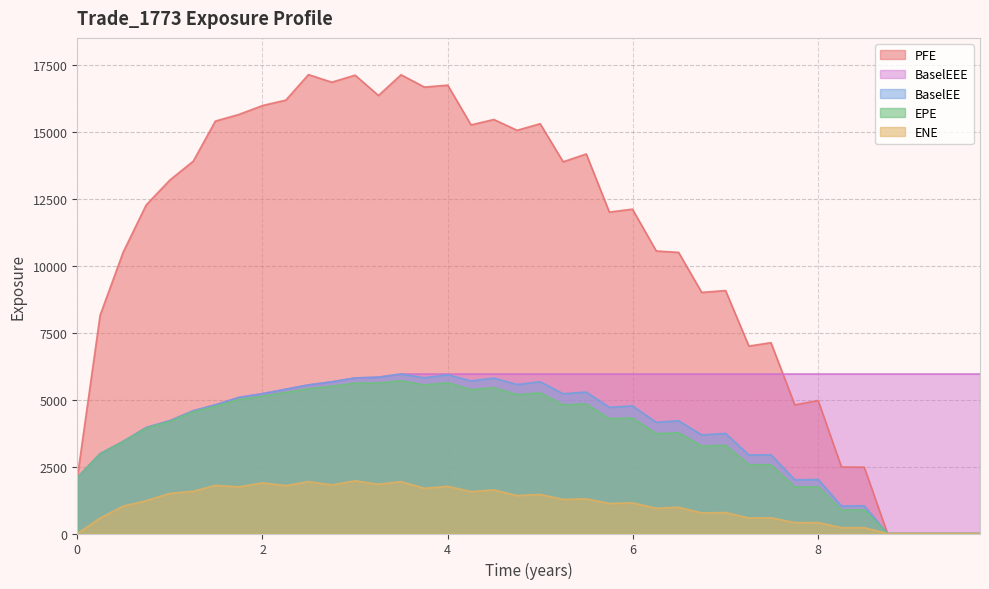

Reading left to right, what are all the values shown in this chart?

EPE: 0=2092.8	0.246366=2980.5	0.495=3434.9	0.743634=3945.5	1.00046=4194.5	1.25205=4550.9	1.49041=4755.7	1.74795=5017.2	2.0=5134.3	2.25205=5279.1	2.49589=5415.5	2.74795=5507.5	3.0=5626.7	3.25205=5627.1	3.49589=5714.6	3.74795=5555.5	4.0=5634.3	4.25183=5382.4	4.49773=5450.2	4.7491=5194.0	4.99773=5258.3	5.24658=4811.9	5.49589=4843.6	5.74521=4294.6	5.99452=4318.7	6.25205=3738.6	6.49315=3765.2	6.74247=3272.3	7.0=3298.5	7.25205=2573.9	7.49041=2570.7	7.74795=1743.1	8.0=1747.0	8.25183=884.5	8.49773=883.5	8.7491=0.0	9.00046=0.0	9.25205=0.0	9.49589=0.0	9.74795=0.0
ENE: 0=0.0	0.246366=577.2	0.495=1023.1	0.743634=1227.5	1.00046=1501.4	1.25205=1579.1	1.49041=1799.9	1.74795=1745.8	2.0=1893.5	2.25205=1791.0	2.49589=1939.0	2.74795=1818.1	3.0=1970.5	3.25205=1843.2	3.49589=1939.5	3.74795=1690.8	4.0=1764.1	4.25183=1567.3	4.49773=1629.5	4.7491=1417.3	4.99773=1461.9	5.24658=1275.2	5.49589=1296.2	5.74521=1123.3	5.99452=1145.5	6.25205=946.5	6.49315=982.7	6.74247=769.7	7.0=784.2	7.25205=579.7	7.49041=589.3	7.74795=408.5	8.0=410.5	8.25183=218.1	8.49773=218.3	8.7491=0.0	9.00046=0.0	9.25205=0.0	9.49589=0.0	9.74795=0.0
PFE: 0=2092.8	0.246366=8160.5	0.495=10515.9	0.743634=12281.7	1.00046=13217.4	1.25205=13918.5	1.49041=15415.5	1.74795=15669.2	2.0=15997.7	2.25205=16201.2	2.49589=17154.6	2.74795=16871.2	3.0=17133.6	3.25205=16374.7	3.49589=17148.9	3.74795=16688.3	4.0=16760.2	4.25183=15274.6	4.49773=15476.4	4.7491=15073.1	4.99773=15318.7	5.24658=13895.9	5.49589=14188.3	5.74521=12015.2	5.99452=12125.2	6.25205=10561.1	6.49315=10509.5	6.74247=9013.5	7.0=9082.2	7.25205=7006.2	7.49041=7134.4	7.74795=4808.6	8.0=4971.6	8.25183=2486.8	8.49773=2480.3	8.7491=0.0	9.00046=0.0	9.25205=0.0	9.49589=0.0	9.74795=0.0
BaselEE: 0=2092.8	0.246366=2984.0	0.495=3443.1	0.743634=3961.0	1.00046=4219.3	1.25205=4588.5	1.49041=4809.5	1.74795=5091.0	2.0=5226.9	2.25205=5394.8	2.49589=5554.6	2.74795=5670.6	3.0=5815.6	3.25205=5843.5	3.49589=5962.1	3.74795=5823.9	4.0=5934.8	4.25183=5703.6	4.49773=5810.0	4.7491=5570.6	4.99773=5673.6	5.24658=5222.7	5.49589=5288.2	5.74521=4716.6	5.99452=4771.1	6.25205=4158.0	6.49315=4214.2	6.74247=3686.5	7.0=3741.1	7.25205=2933.5	7.49041=2943.1	7.74795=2005.4	8.0=2019.6	8.25183=1029.4	8.49773=1035.4	8.7491=0.0	9.00046=0.0	9.25205=0.0	9.49589=0.0	9.74795=0.0
BaselEEE: 0=2092.8	0.246366=2984.0	0.495=3443.1	0.743634=3961.0	1.00046=4219.3	1.25205=4588.5	1.49041=4809.5	1.74795=5091.0	2.0=5226.9	2.25205=5394.8	2.49589=5554.6	2.74795=5670.6	3.0=5815.6	3.25205=5843.5	3.49589=5962.1	3.74795=5962.1	4.0=5962.1	4.25183=5962.1	4.49773=5962.1	4.7491=5962.1	4.99773=5962.1	5.24658=5962.1	5.49589=5962.1	5.74521=5962.1	5.99452=5962.1	6.25205=5962.1	6.49315=5962.1	6.74247=5962.1	7.0=5962.1	7.25205=5962.1	7.49041=5962.1	7.74795=5962.1	8.0=5962.1	8.25183=5962.1	8.49773=5962.1	8.7491=5962.1	9.00046=5962.1	9.25205=5962.1	9.49589=5962.1	9.74795=5962.1